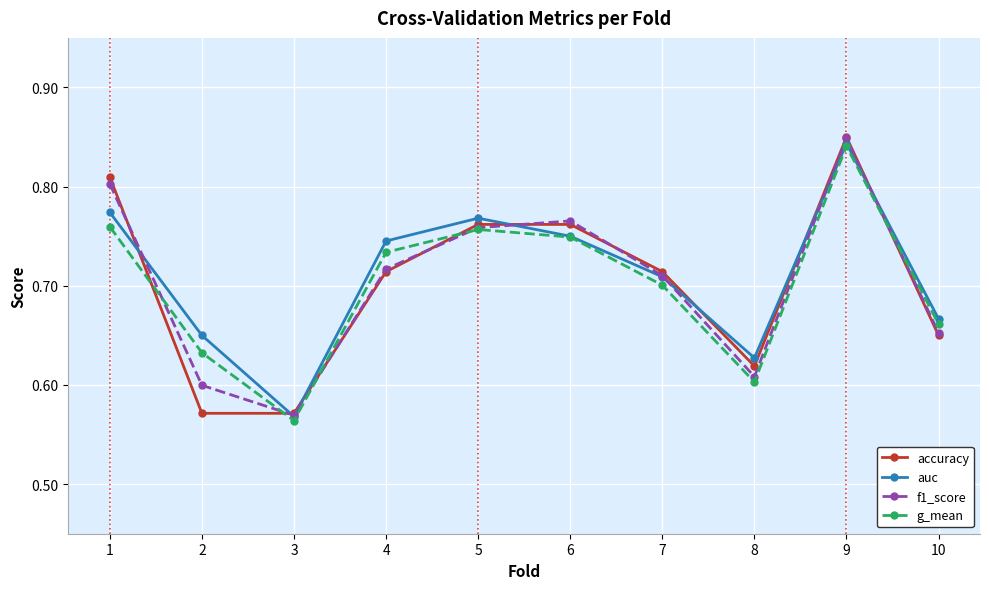

True or false: auc and f1_score intersect in this chart.

True